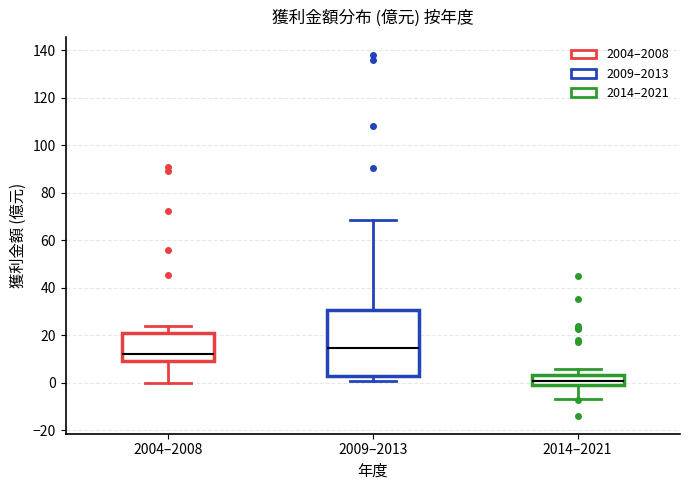

Where is the lower edge of the box for 2004–2008 on the y-axis? The values are not printed on the chart, so give them approximately, as read against the axis.

10